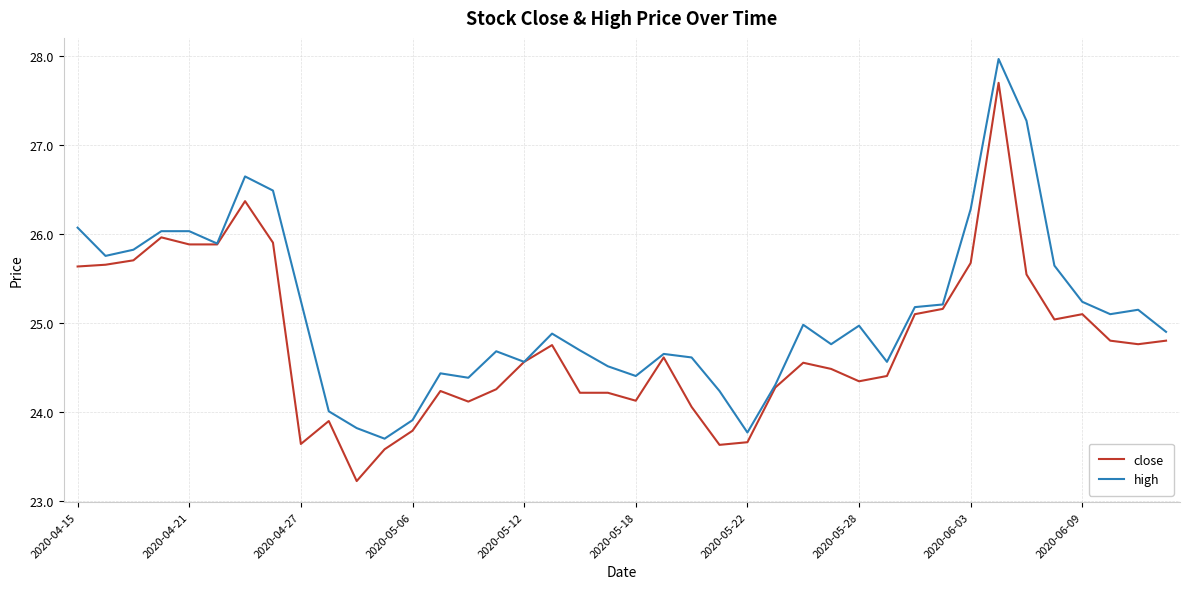

Is this an area chart (filled region under the line)?

No